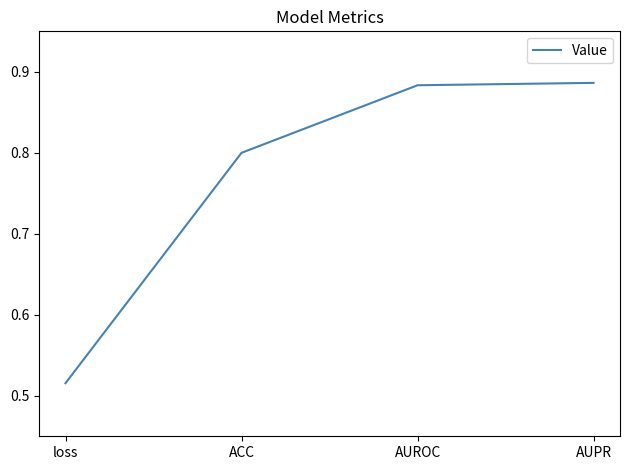

How many values are between 0 and 1?

4